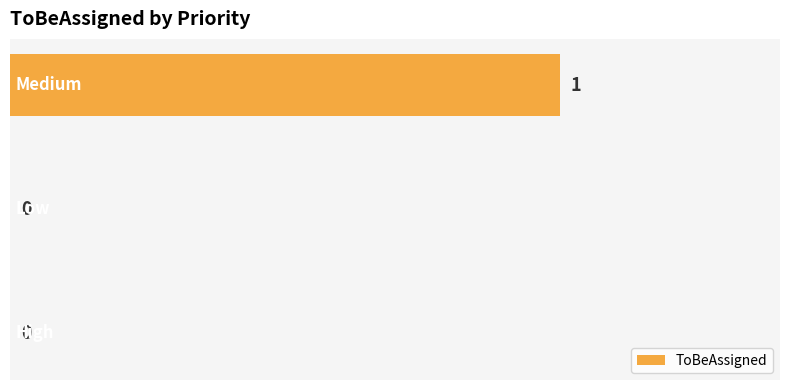

How many values are between 0 and 1?

3